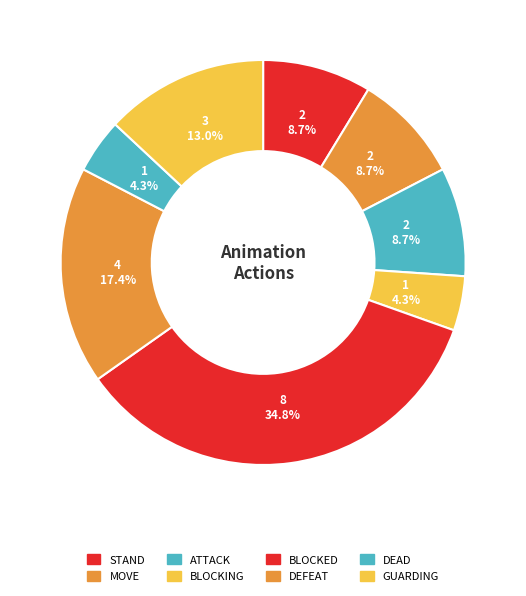

What percentage is the ATTACK slice, to the nearest percent?

9%